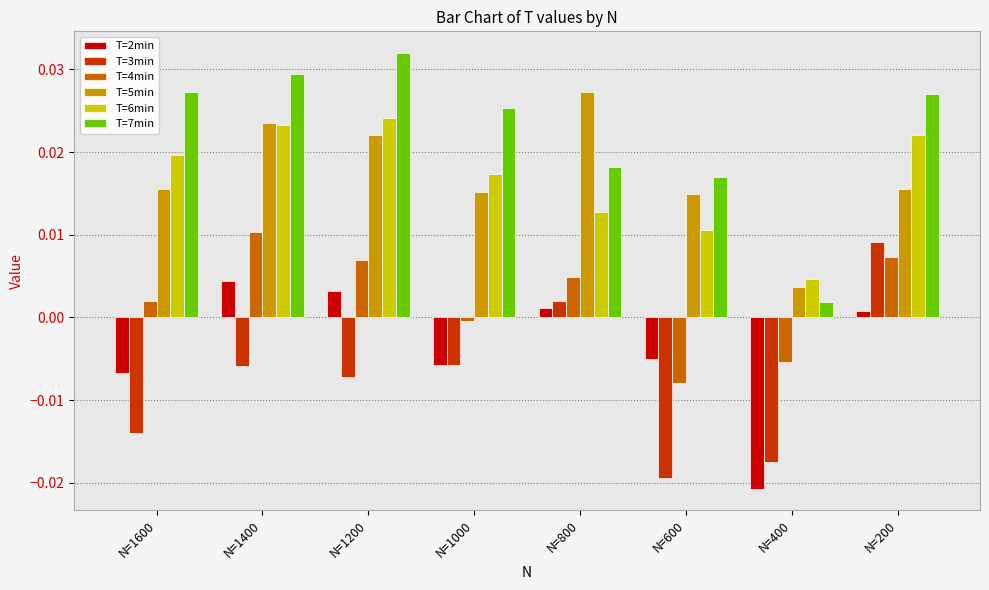

Is the value of T=5min at N=1200 greater than the value of T=2min at N=800?

Yes